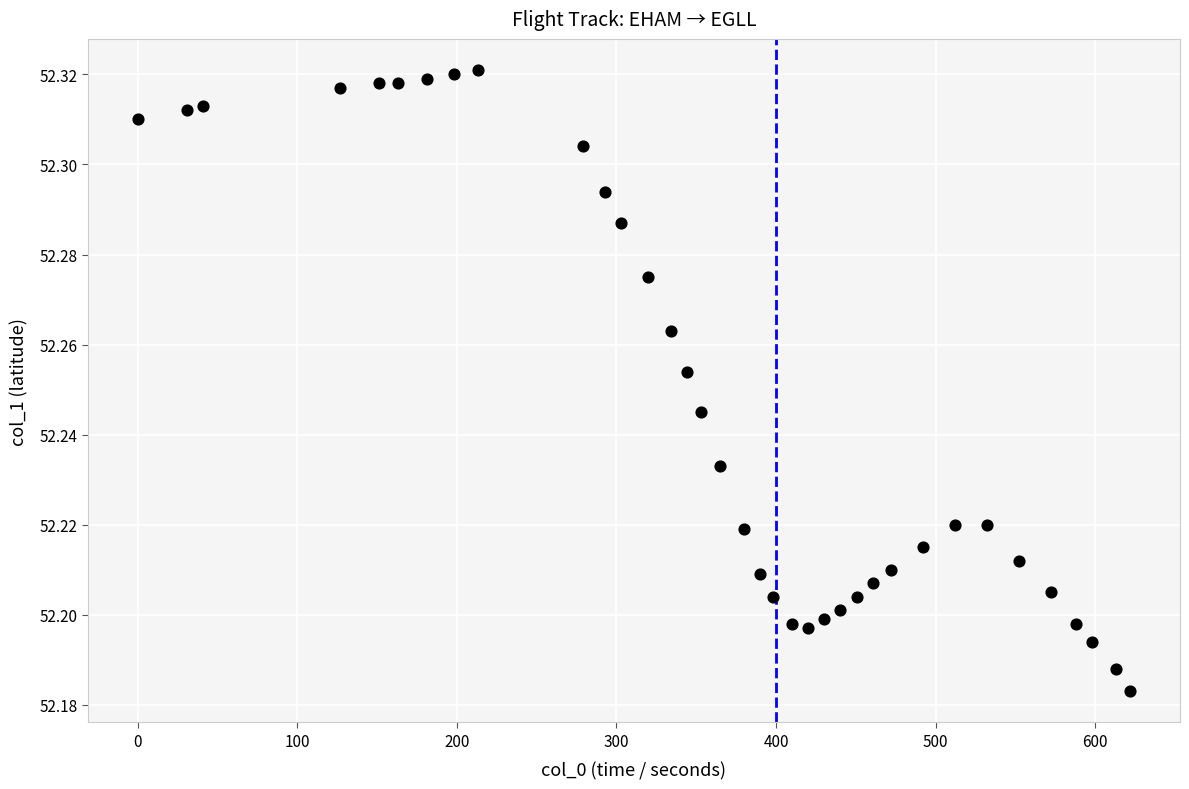

What is the range of X values (max minus min)?

622.0